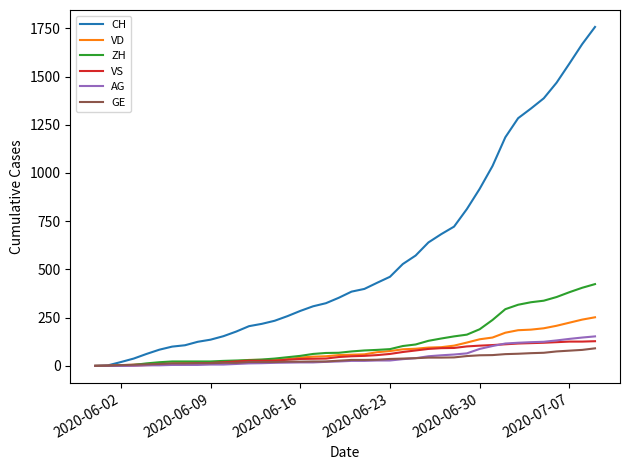

What is the sum of all ZH values?

4981